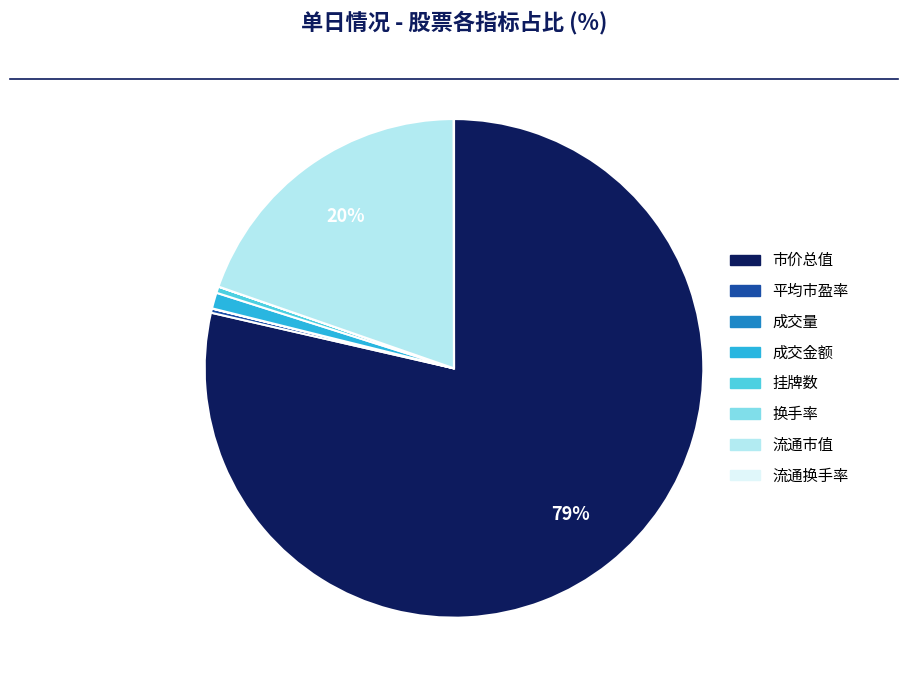

What is the largest slice in the pie chart?

市价总值